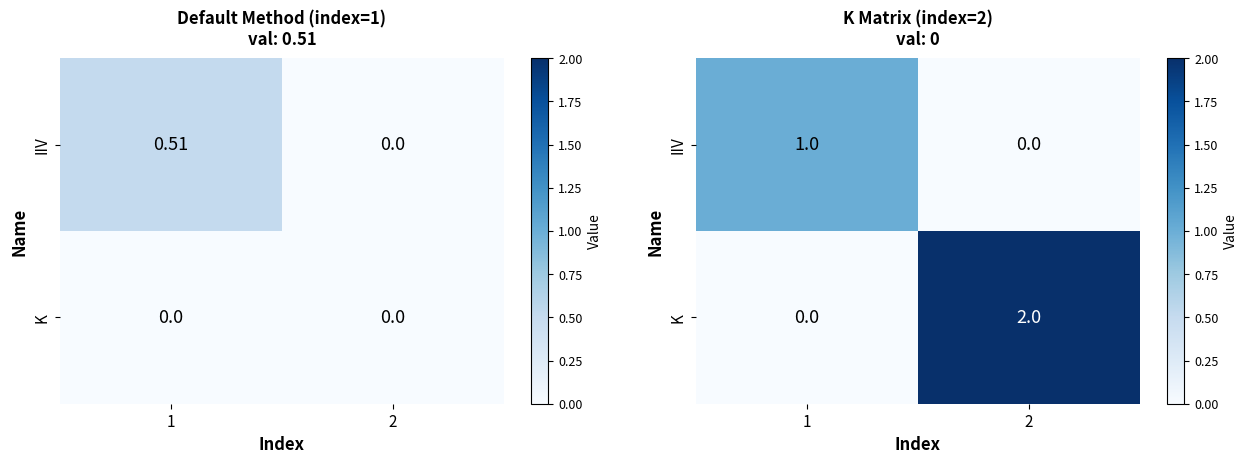

What is the average value of the K series?

1